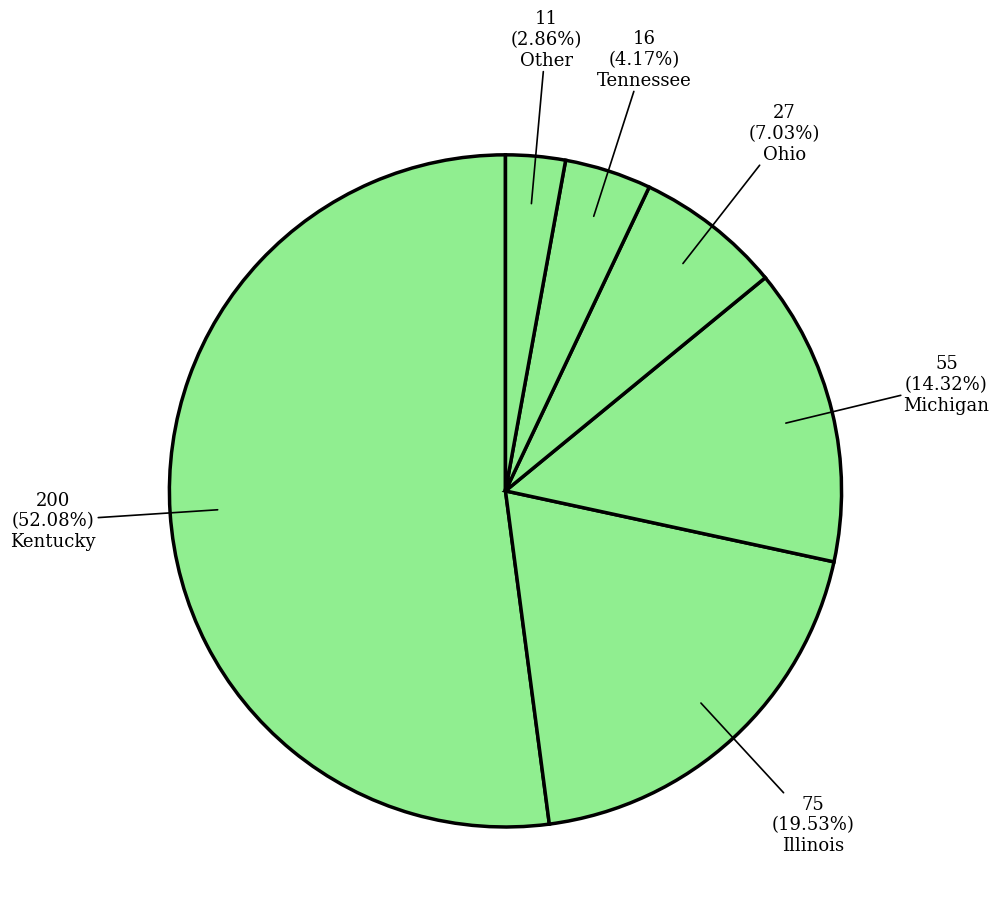

How many segments does this pie chart have?

6